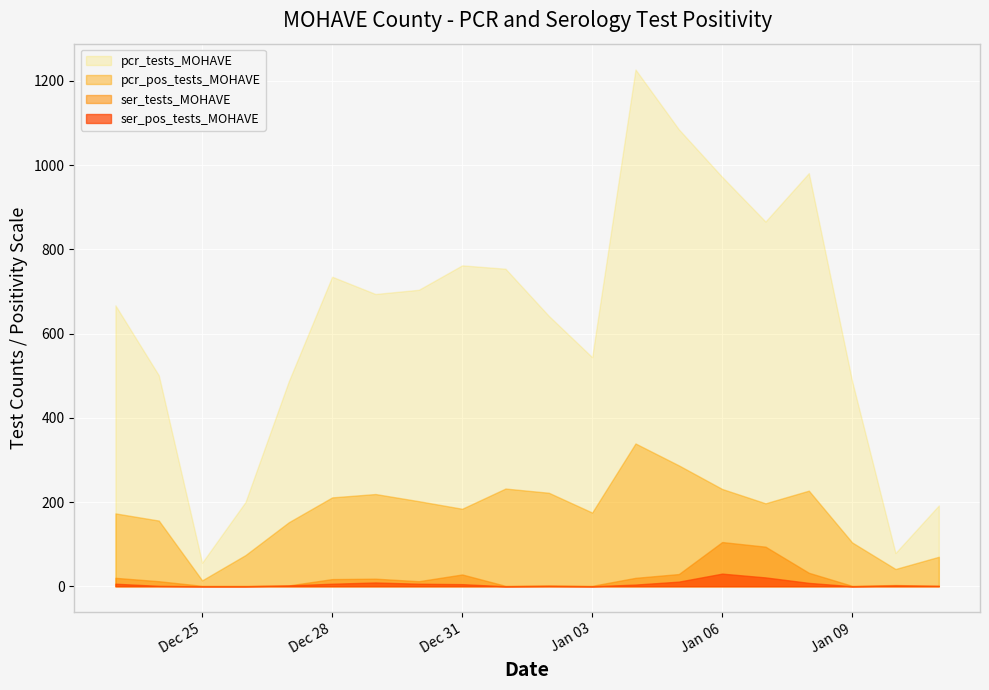

Where is the first local minimum for pcr_pos_tests_MOHAVE?

Dec 25